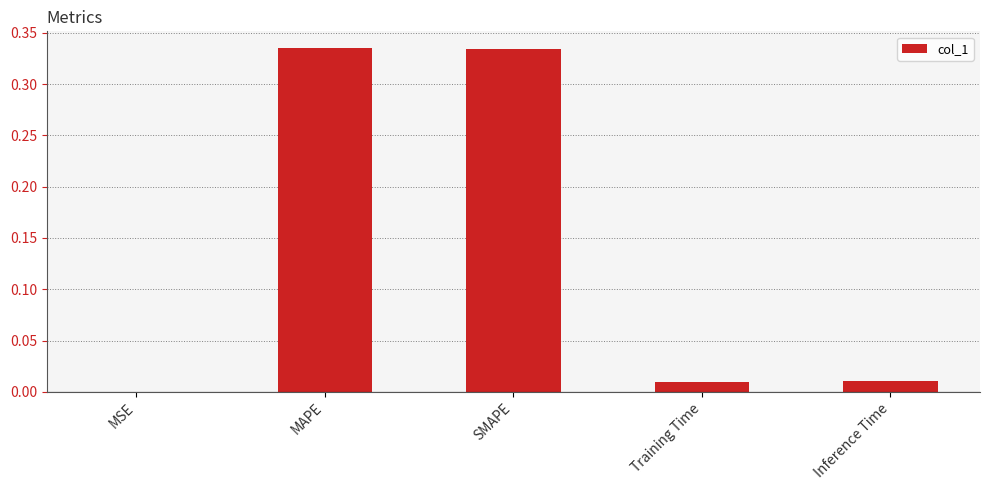

What is the change in value from SMAPE to Inference Time?

-0.3